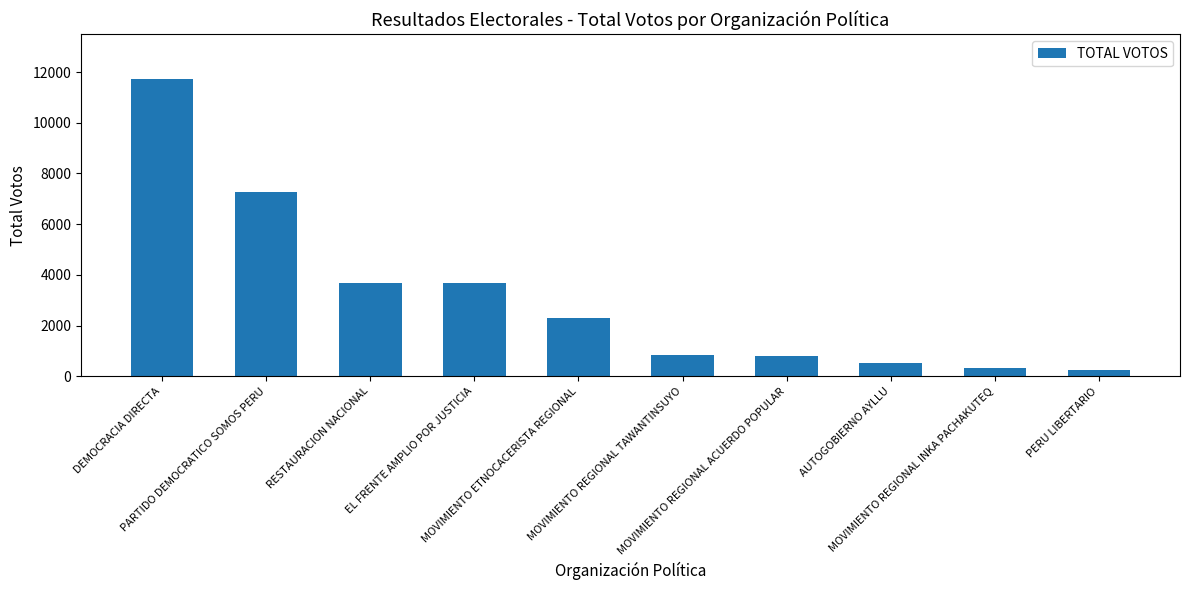

What is the average value?

3140